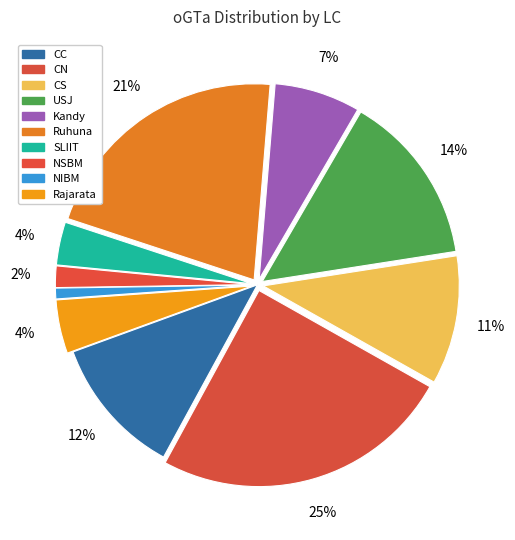

To the nearest percent, what is the combined percentage of CN and NSBM?

27%